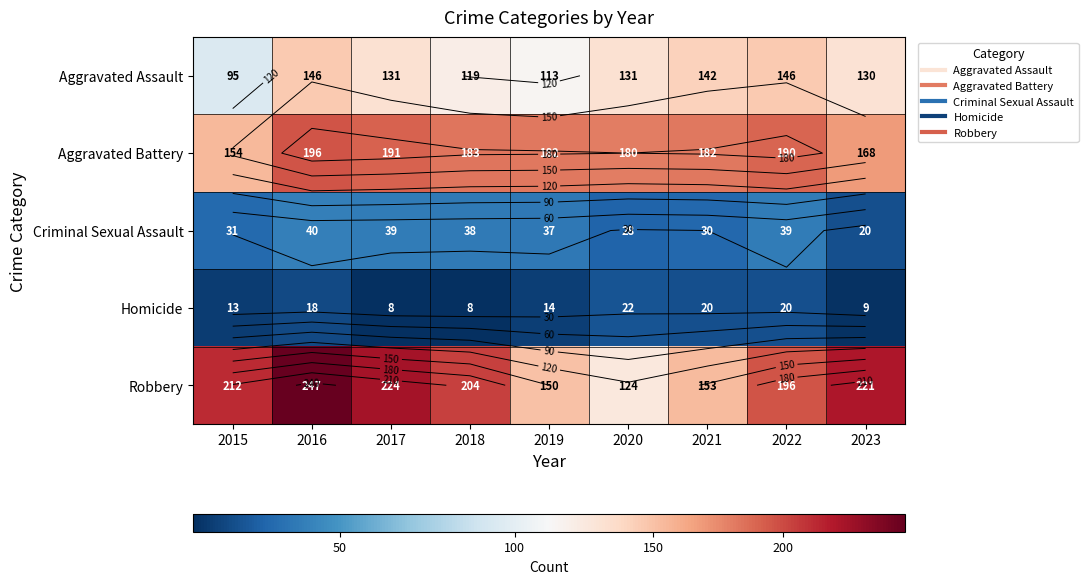

Where does the Homicide series first go above 14?

2016